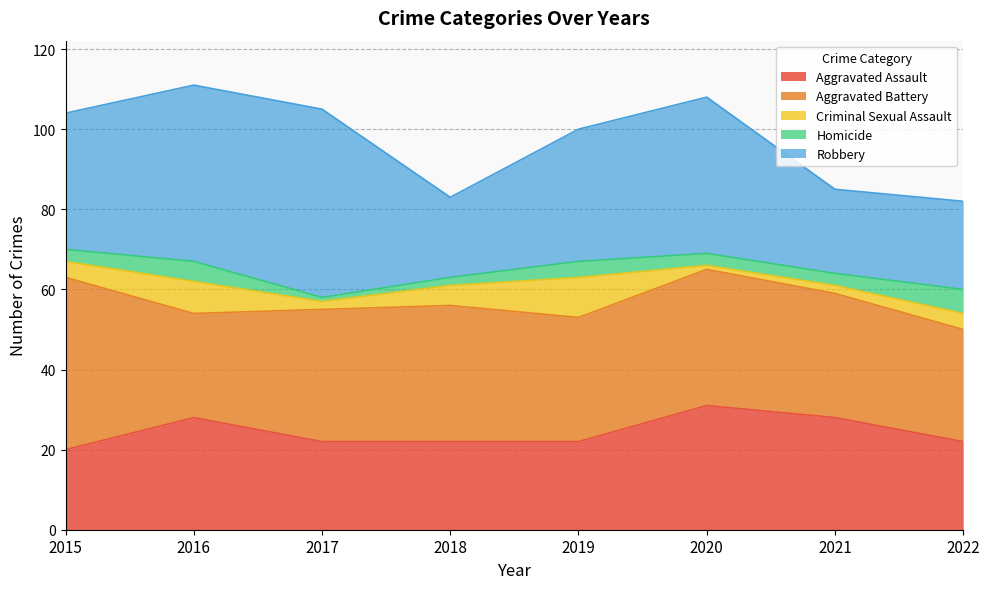

At which label does Robbery reach its peak?

2017